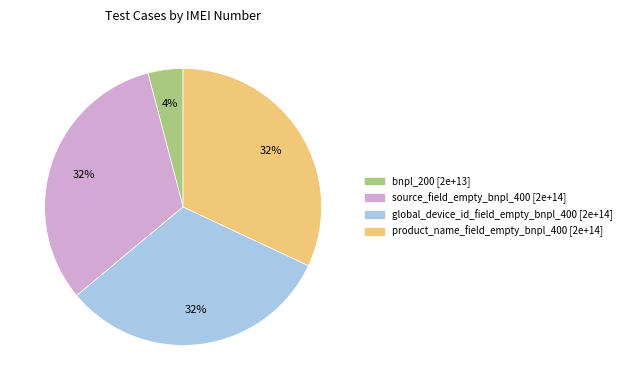

To the nearest percent, what portion does bnpl_200 represent?

4%